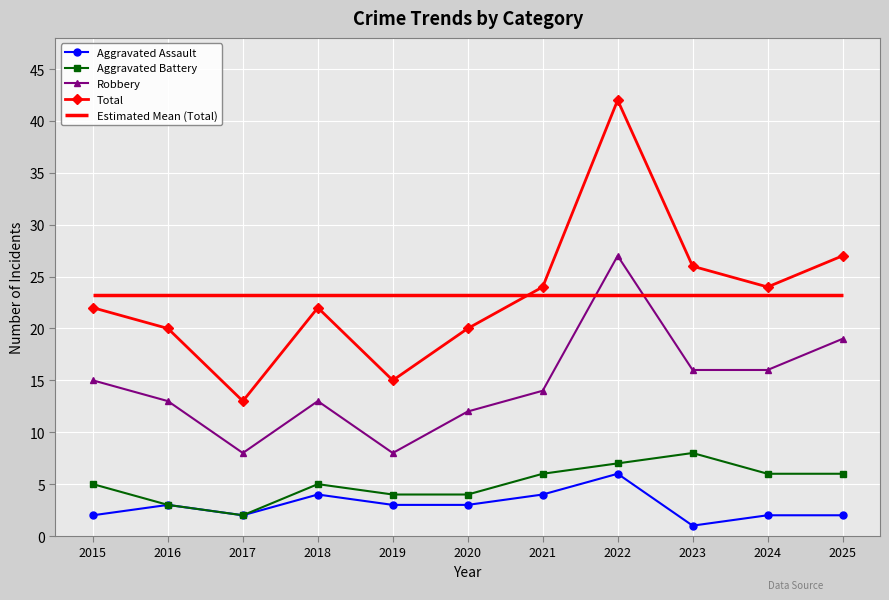

What is the sum of the Total values at 2016 and 2018?

42